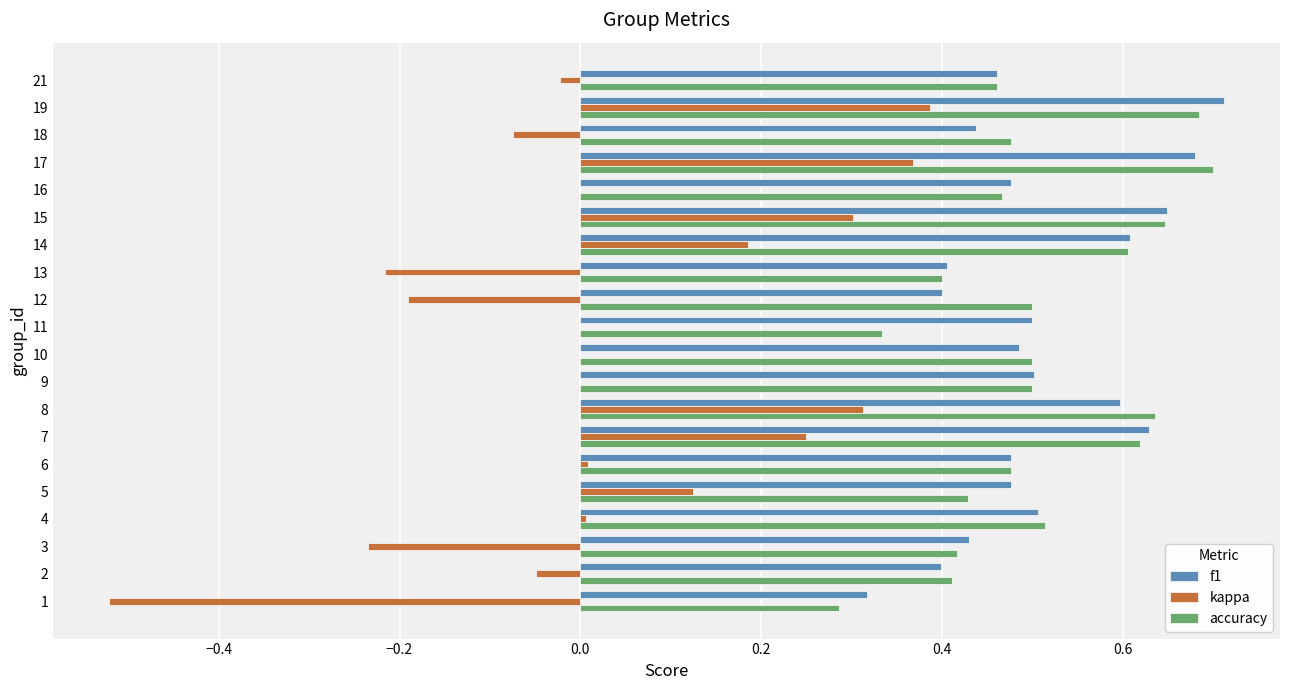

The kappa series shows -0.9 at 1. True or false?

False